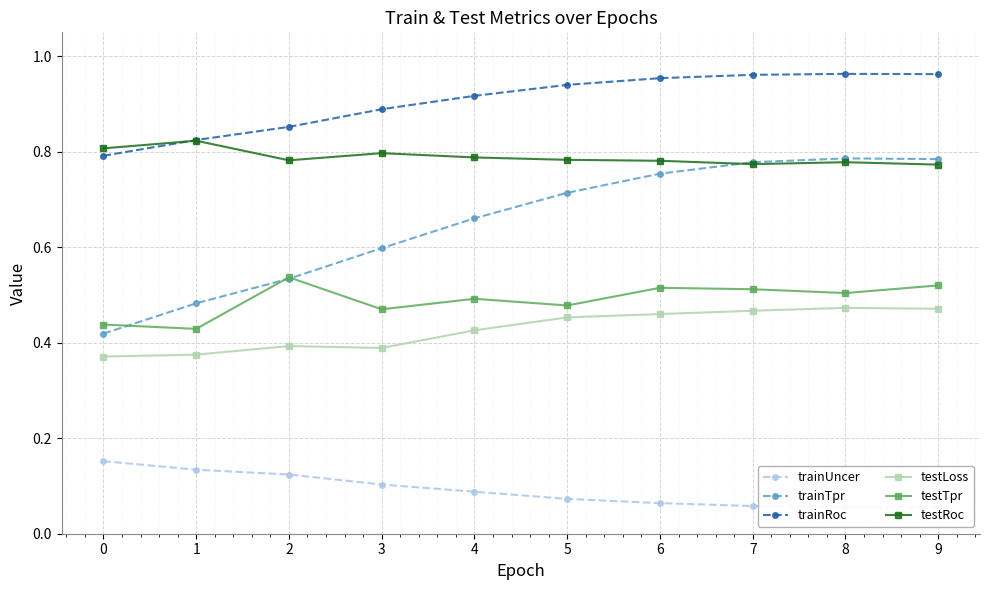

Is this an area chart (filled region under the line)?

No